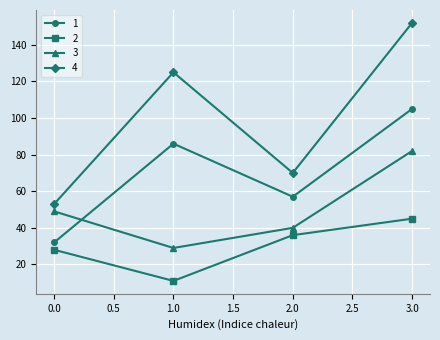

What is the sum of the 1 values at 3.0 and 2.0?

162